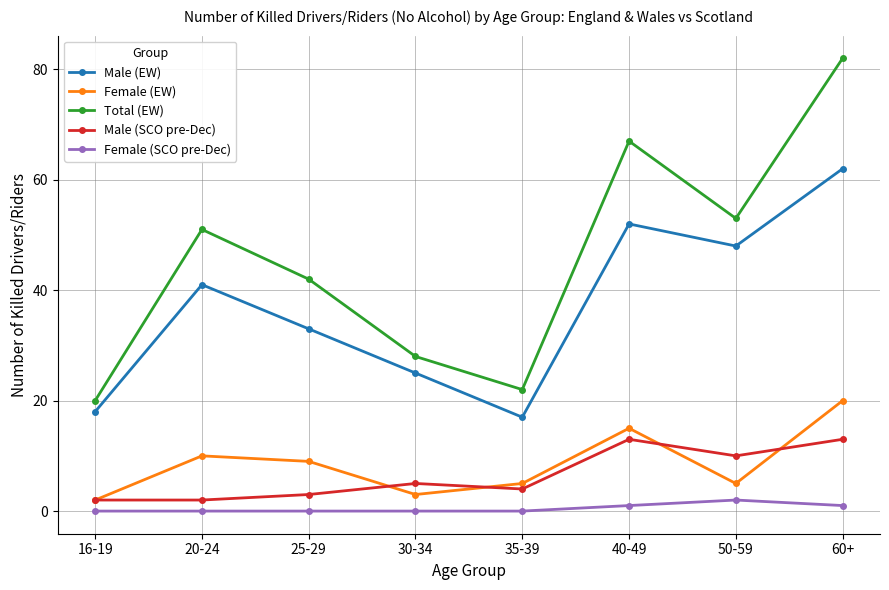

How many lines are shown in the chart?

5